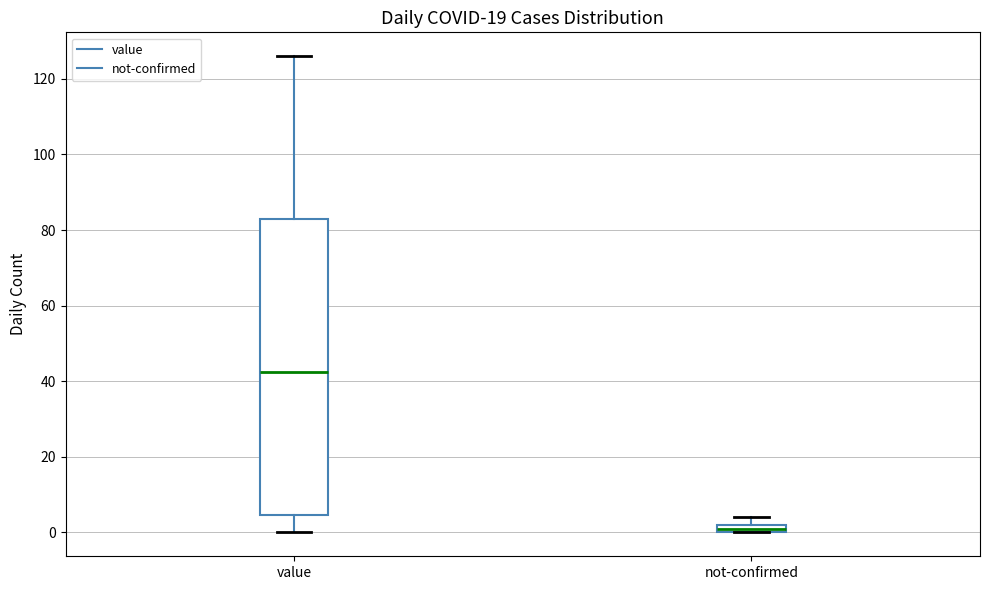

Comparing the boxes themselves (not the whiskers), which one is the tallest?

value